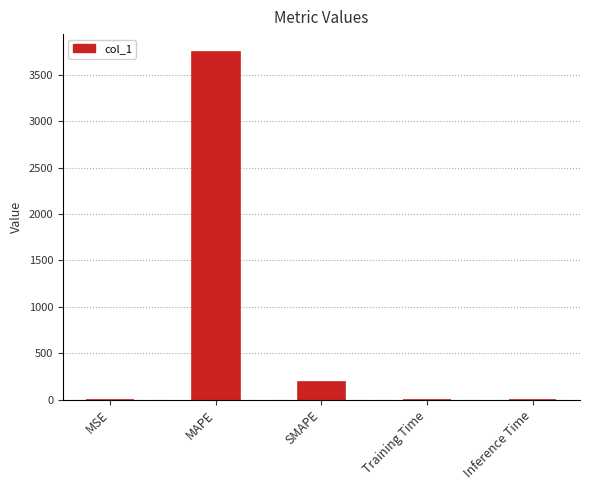

How many data points does each series have?

5